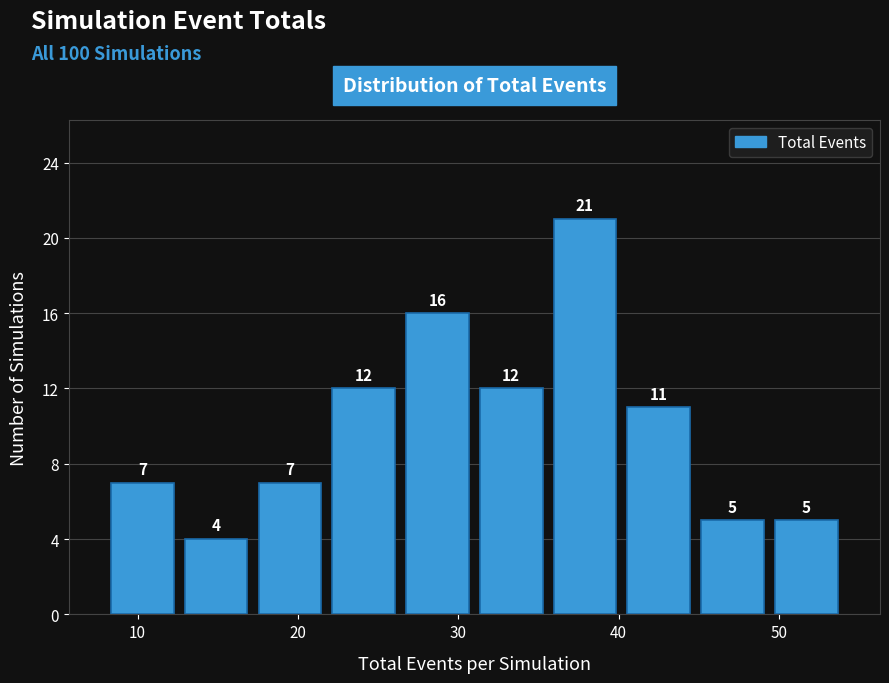

Over which range of the x-axis is the bar tallest?

35.6 to 40.2